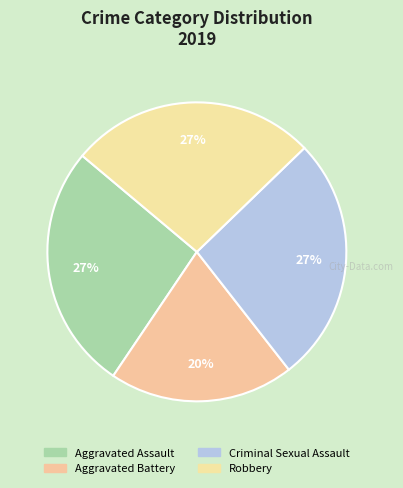

Does Aggravated Battery represent more than half of the total?

No